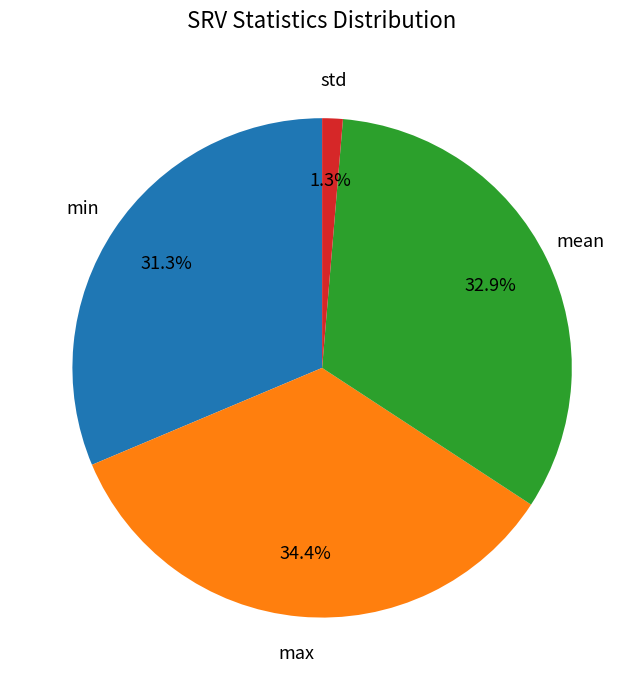

Is the sum of mean and min greater than half?

Yes